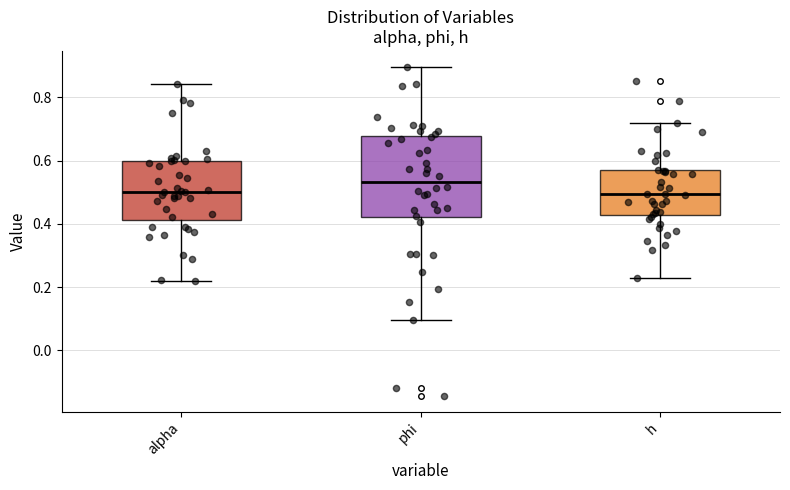

Reading left to right, transcribe this box plot: for each box, give where its median line is, the range the box spans, and where its two whiskers end, as read against the y-axis. The values are not printed on the chart, so give them approximately, as read against the axis.

alpha: median 0.50, box 0.42 to 0.60, whiskers 0.22 to 0.84
phi: median 0.54, box 0.42 to 0.68, whiskers 0.10 to 0.90
h: median 0.50, box 0.42 to 0.56, whiskers 0.22 to 0.72